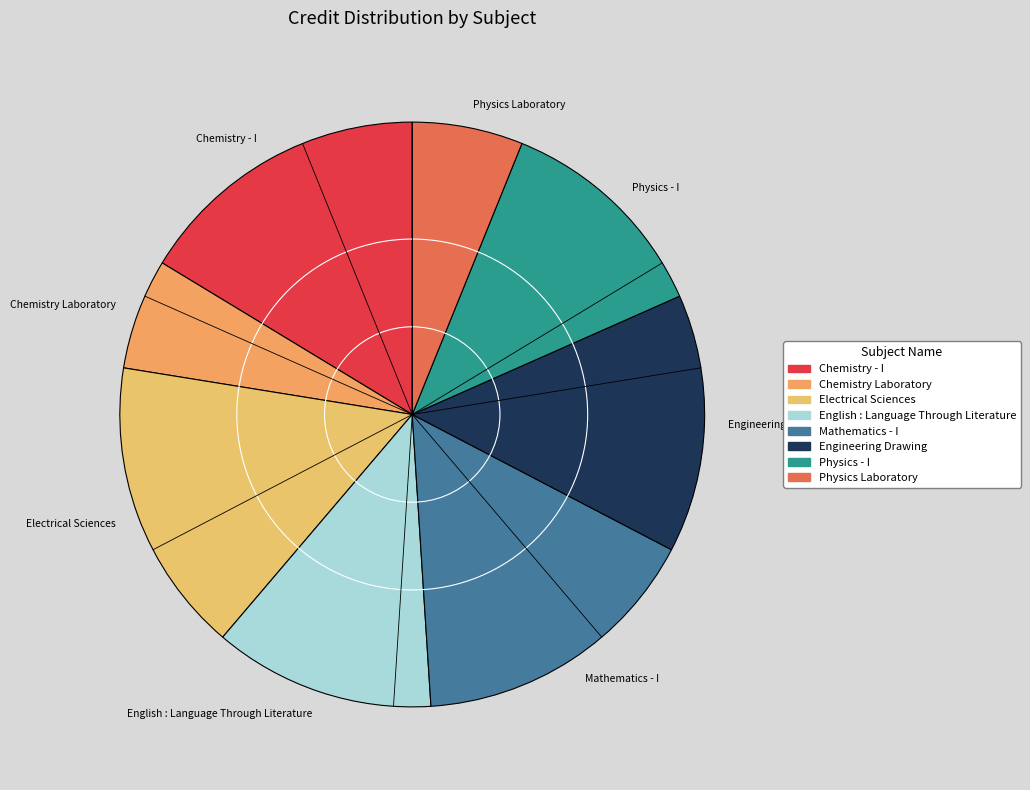

Combined, do Engineering Drawing and Chemistry - I account for over 50%?

No